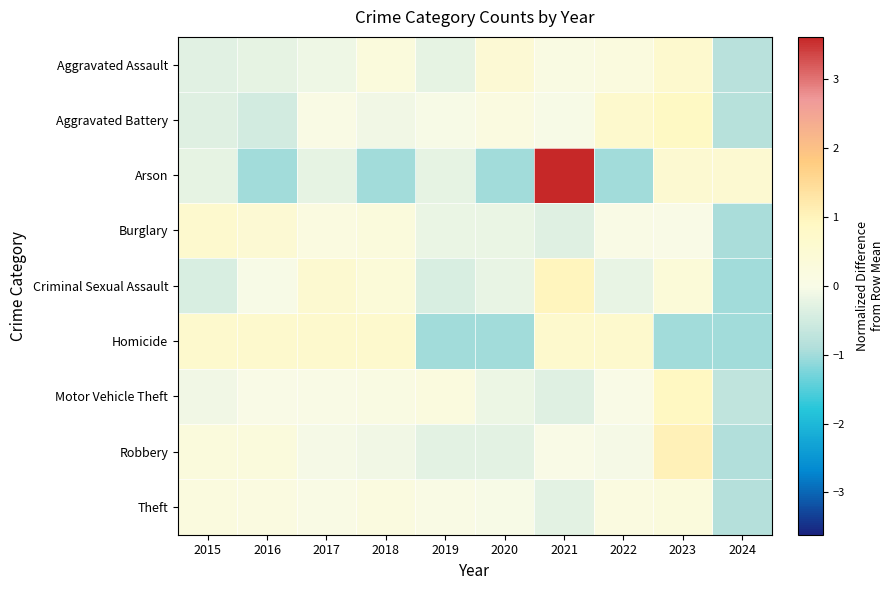

At which category is the sum across all series the highest?

2021